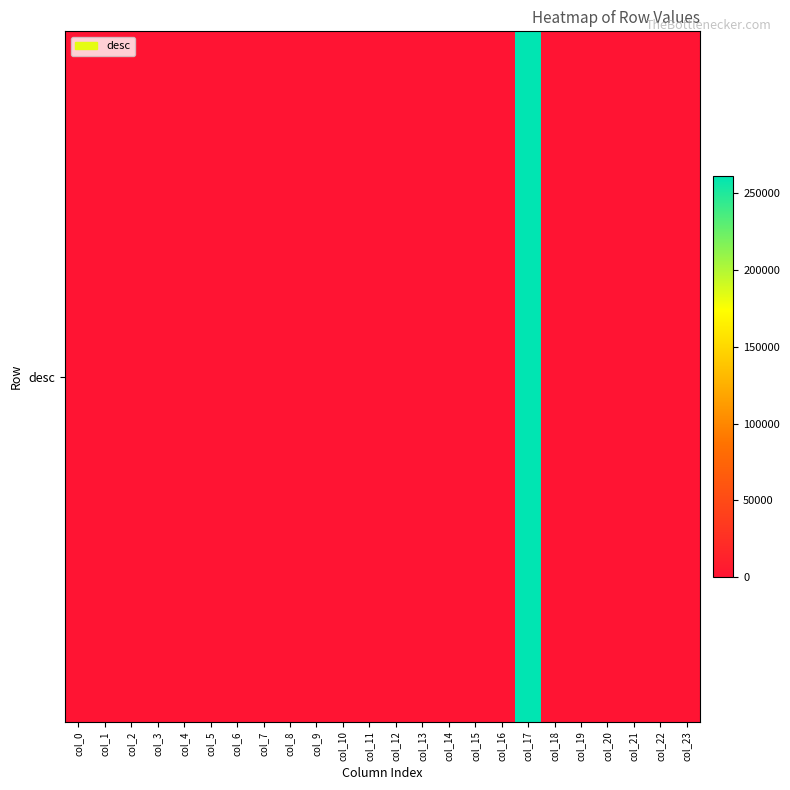

Rank the categories by value from highest to lowest.

col_17, col_1, col_3, col_0, col_2, col_6, col_4, col_5, col_7, col_8, col_9, col_10, col_11, col_12, col_13, col_14, col_15, col_16, col_18, col_19, col_20, col_21, col_22, col_23